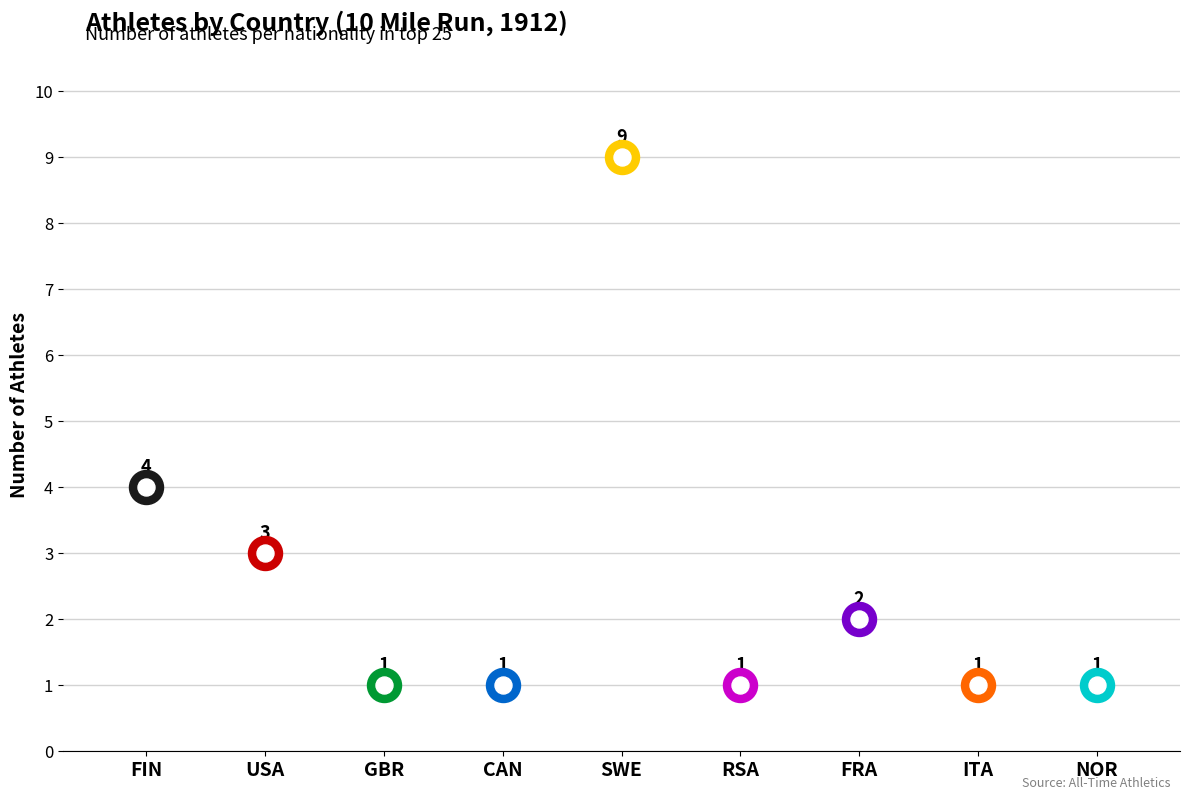

Which has a higher value, FIN or GBR?

FIN